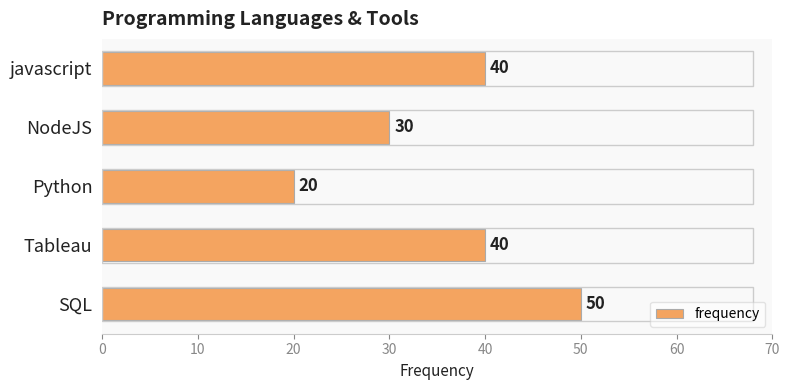

What is the smallest value displayed?

20